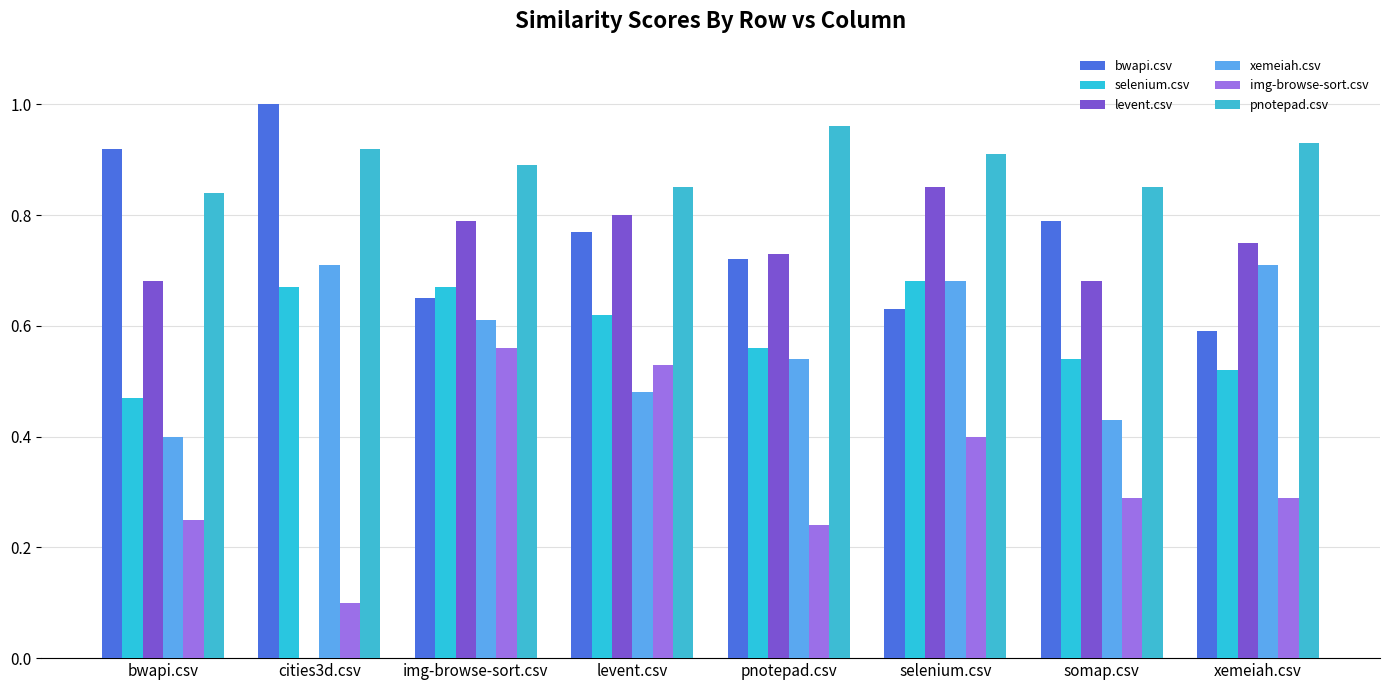

The value of img-browse-sort.csv at xemeiah.csv is 0.1. True or false?

False